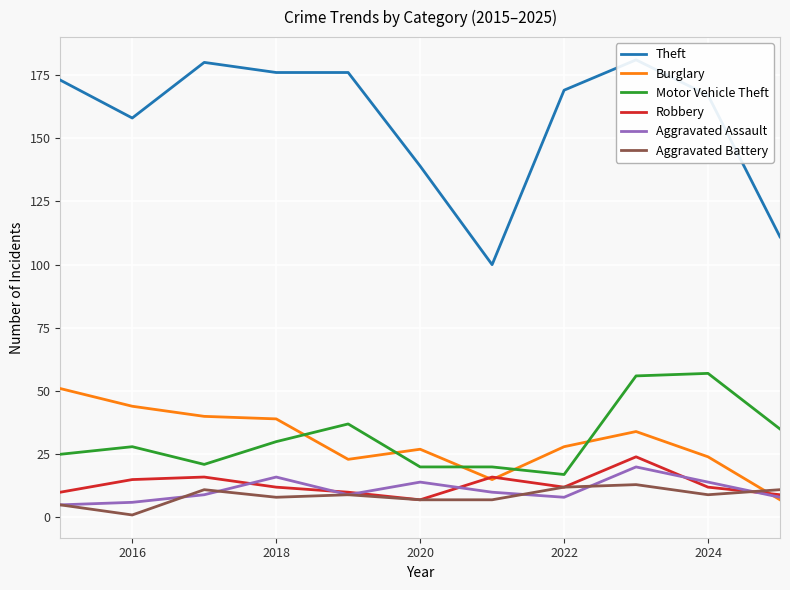

Does the chart display data point markers on the line(s)?

No